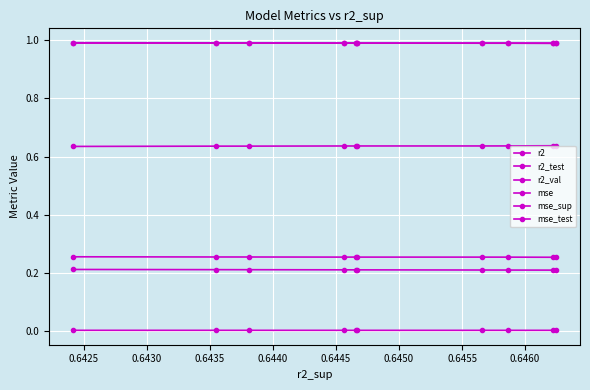

Is the value of mse_sup at 0.6460 greater than the value of mse at 0.6460?

Yes